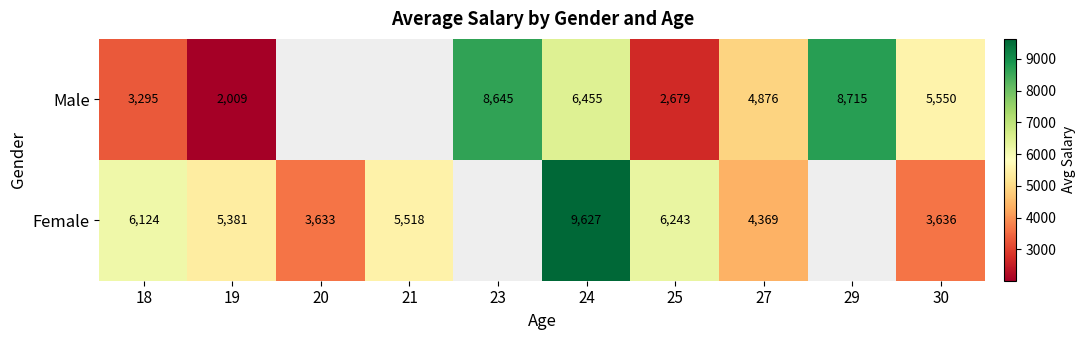

What is the sum of the Male values at 24 and 25?

9134.0